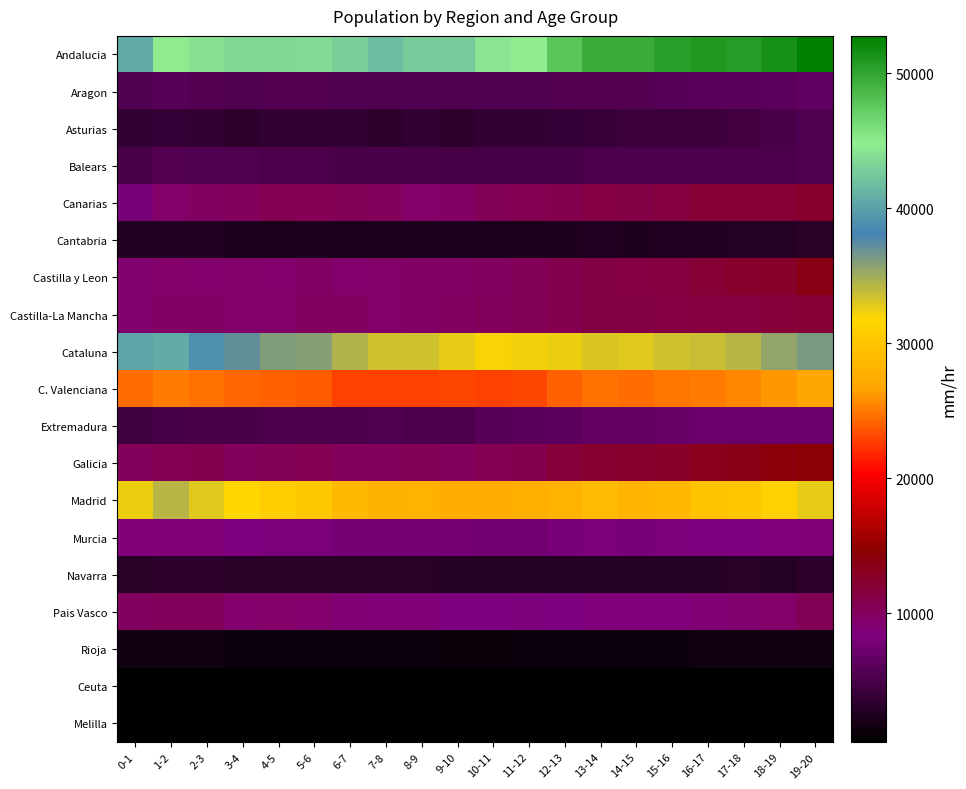

Reading left to right, extract all data points from this chart.

Andalucia: 0-1=40691	1-2=44777	2-3=44140	3-4=43422	4-5=43526	5-6=43760	6-7=42902	7-8=41780	8-9=42686	9-10=42697	10-11=44347	11-12=44990	12-13=47776	13-14=49541	14-15=49653	15-16=50512	16-17=50807	17-18=50701	18-19=51515	19-20=52761
Aragon: 0-1=5556	1-2=5863	2-3=5764	3-4=5549	4-5=5670	5-6=5629	6-7=5546	7-8=5482	8-9=5465	9-10=5362	10-11=5481	11-12=5511	12-13=5579	13-14=5702	14-15=5590	15-16=5842	16-17=6118	17-18=6153	18-19=6193	19-20=6492
Asturias: 0-1=3529	1-2=3740	2-3=3585	3-4=3470	4-5=3679	5-6=3629	6-7=3571	7-8=3414	8-9=3545	9-10=3468	10-11=3591	11-12=3566	12-13=3825	13-14=3998	14-15=4145	15-16=4156	16-17=4282	17-18=4609	18-19=5049	19-20=5511
Balears: 0-1=5125	1-2=5596	2-3=5511	3-4=5495	4-5=5223	5-6=5294	6-7=5001	7-8=5013	8-9=4984	9-10=4875	10-11=4896	11-12=4943	12-13=4923	13-14=5209	14-15=5314	15-16=5264	16-17=5203	17-18=5318	18-19=5295	19-20=5525
Canarias: 0-1=7846	1-2=9507	2-3=9907	3-4=10194	4-5=10556	5-6=10668	6-7=10434	7-8=10164	8-9=9519	9-10=9842	10-11=10398	11-12=10483	12-13=10867	13-14=11354	14-15=11243	15-16=11541	16-17=12039	17-18=12075	18-19=12066	19-20=12308
Cantabria: 0-1=2589	1-2=2642	2-3=2600	3-4=2484	4-5=2284	5-6=2372	6-7=2259	7-8=2231	8-9=2270	9-10=2212	10-11=2184	11-12=2220	12-13=2321	13-14=2548	14-15=2492	15-16=2607	16-17=2593	17-18=2730	18-19=2857	19-20=3088
Castilla y Leon: 0-1=9079	1-2=9502	2-3=9346	3-4=9610	4-5=9388	5-6=9755	6-7=9389	7-8=9527	8-9=9834	9-10=9719	10-11=9903	11-12=10285	12-13=10689	13-14=11238	14-15=11426	15-16=11595	16-17=11995	17-18=12375	18-19=12676	19-20=13545
Castilla-La Mancha: 0-1=9040	1-2=9803	2-3=9779	3-4=9607	4-5=9575	5-6=9907	6-7=9944	7-8=9631	8-9=9744	9-10=9913	10-11=10244	11-12=10395	12-13=10694	13-14=11179	14-15=11276	15-16=11423	16-17=11542	17-18=11574	18-19=11748	19-20=12085
Cataluna: 0-1=40203	1-2=40563	2-3=38996	3-4=37131	4-5=36169	5-6=35996	6-7=34540	7-8=33472	8-9=33416	9-10=32650	10-11=32025	11-12=32131	12-13=32426	13-14=33124	14-15=32918	15-16=33357	16-17=33696	17-18=34305	18-19=35426	19-20=36349
C. Valenciana: 0-1=24364	1-2=25061	2-3=24750	3-4=24260	4-5=24141	5-6=23770	6-7=22913	7-8=22729	8-9=22828	9-10=23102	10-11=22880	11-12=22976	12-13=24111	13-14=24740	14-15=24518	15-16=24850	16-17=25093	17-18=25511	18-19=26101	19-20=26945
Extremadura: 0-1=4412	1-2=4864	2-3=5064	3-4=5052	4-5=5213	5-6=5359	6-7=5327	7-8=5370	8-9=5360	9-10=5294	10-11=5833	11-12=6037	12-13=6233	13-14=6591	14-15=6598	15-16=6918	16-17=7002	17-18=7168	18-19=7279	19-20=7322
Galicia: 0-1=10107	1-2=10647	2-3=10741	3-4=10210	4-5=10415	5-6=10560	6-7=10158	7-8=10090	8-9=10297	9-10=10166	10-11=10537	11-12=10810	12-13=11847	13-14=12205	14-15=12330	15-16=12674	16-17=13275	17-18=13526	18-19=14063	19-20=14415
Madrid: 0-1=32455	1-2=34360	2-3=32815	3-4=31729	4-5=30807	5-6=30360	6-7=28745	7-8=27954	8-9=28133	9-10=27310	10-11=27251	11-12=27731	12-13=28197	13-14=29051	14-15=28367	15-16=28598	16-17=29704	17-18=30005	18-19=31243	19-20=32578
Murcia: 0-1=8670	1-2=8764	2-3=8717	3-4=8411	4-5=8214	5-6=8057	6-7=7639	7-8=7671	8-9=7631	9-10=7669	10-11=7562	11-12=7485	12-13=7940	13-14=8150	14-15=7976	15-16=8217	16-17=8352	17-18=8321	18-19=8455	19-20=8678
Navarra: 0-1=2983	1-2=3315	2-3=3199	3-4=3101	4-5=3085	5-6=2970	6-7=2960	7-8=2932	8-9=2947	9-10=2826	10-11=2775	11-12=2762	12-13=2803	13-14=2778	14-15=2900	15-16=2727	16-17=2853	17-18=2970	18-19=2887	19-20=3157
Pais Vasco: 0-1=9972	1-2=10138	2-3=10139	3-4=9425	4-5=9473	5-6=9315	6-7=8995	7-8=8667	8-9=8744	9-10=8373	10-11=8297	11-12=8061	12-13=8400	13-14=8566	14-15=8512	15-16=8550	16-17=8866	17-18=9226	18-19=9636	19-20=10452
Rioja: 0-1=1493	1-2=1516	2-3=1492	3-4=1416	4-5=1395	5-6=1388	6-7=1372	7-8=1342	8-9=1327	9-10=1254	10-11=1266	11-12=1316	12-13=1365	13-14=1344	14-15=1395	15-16=1459	16-17=1514	17-18=1492	18-19=1542	19-20=1602
Ceuta: 0-1=588	1-2=601	2-3=563	3-4=498	4-5=517	5-6=495	6-7=498	7-8=502	8-9=505	9-10=493	10-11=494	11-12=489	12-13=558	13-14=548	14-15=529	15-16=475	16-17=508	17-18=543	18-19=517	19-20=558
Melilla: 0-1=457	1-2=466	2-3=527	3-4=487	4-5=520	5-6=550	6-7=478	7-8=487	8-9=529	9-10=527	10-11=527	11-12=508	12-13=552	13-14=536	14-15=518	15-16=465	16-17=461	17-18=479	18-19=466	19-20=481